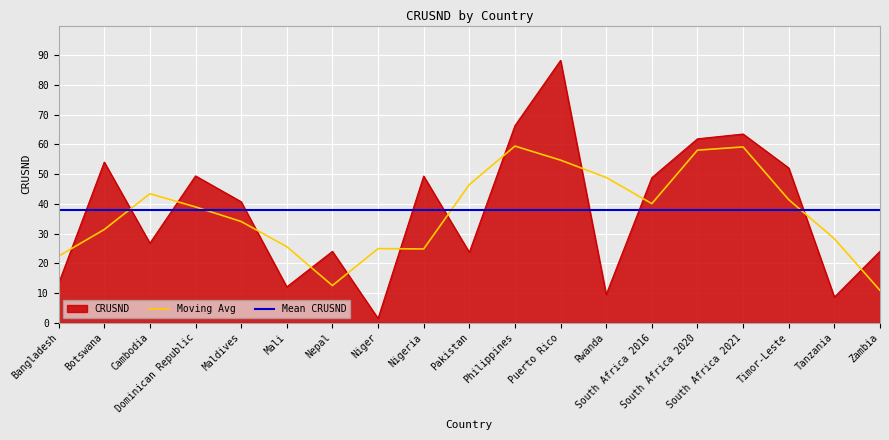

True or false: there are more than 1 points higher than both neighbors.

True